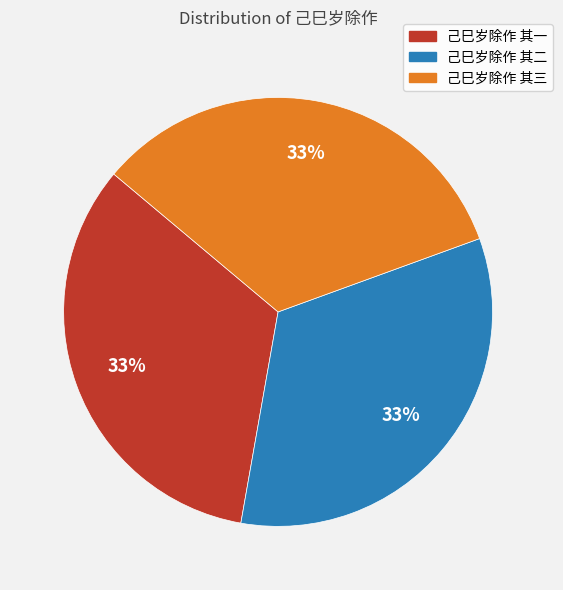

What is the ratio of the value at 己巳岁除作 其二 to the value at 己巳岁除作 其一?

1.0